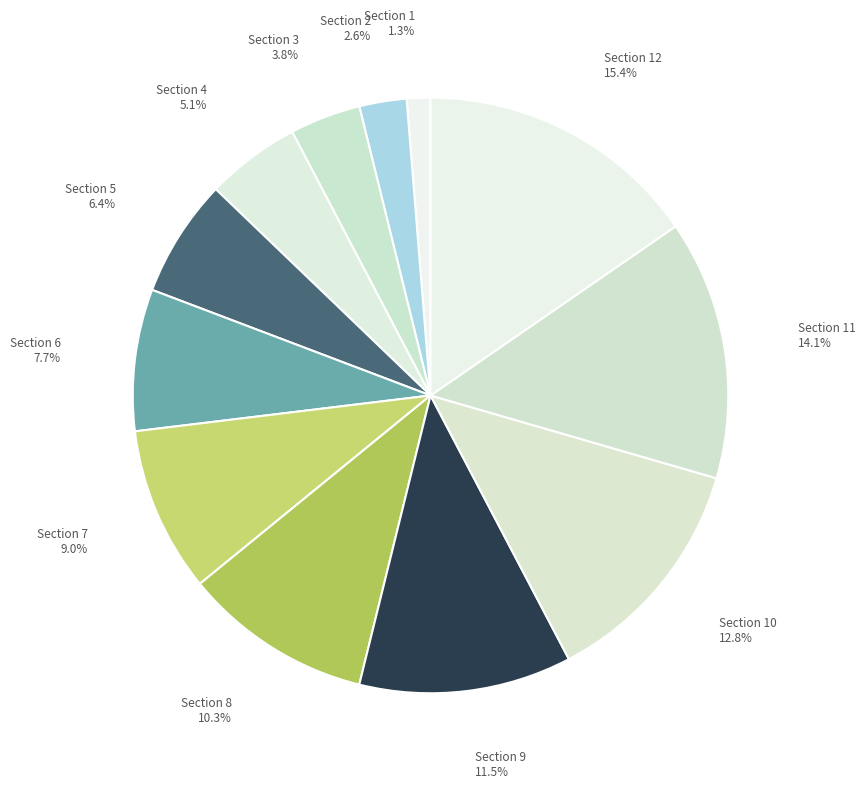

Between Section 1 and Section 11, which is larger?

Section 11